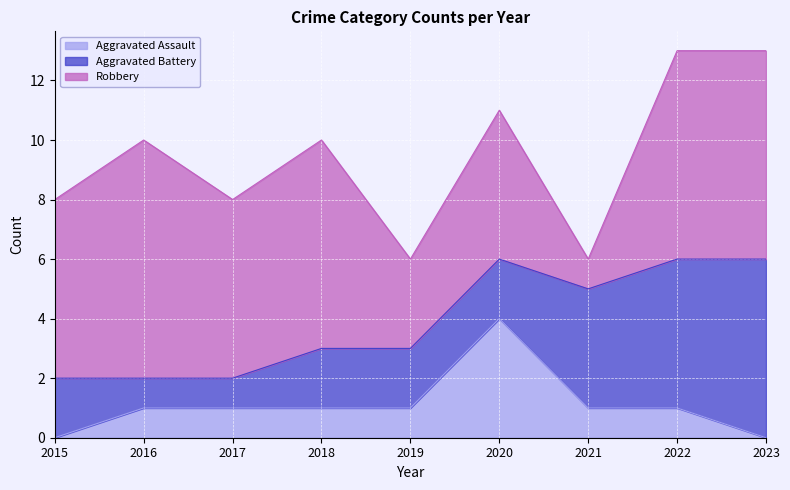

Where does the Robbery series first go above 6?

2016